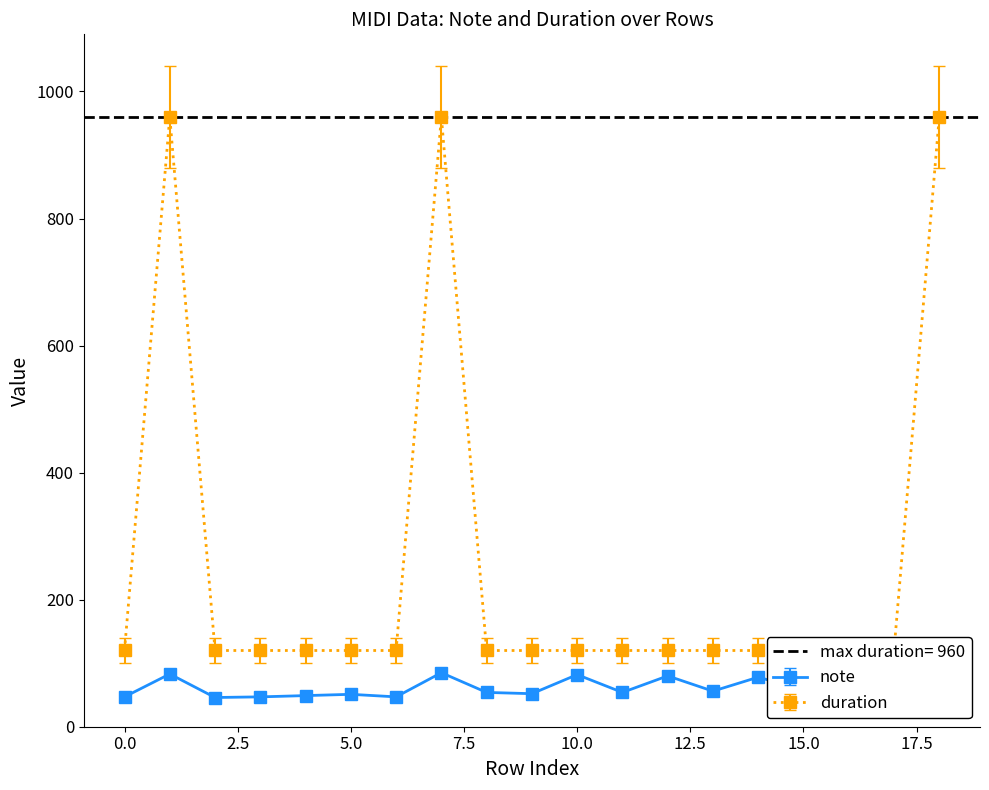

How many data points in note are less than 54?

7